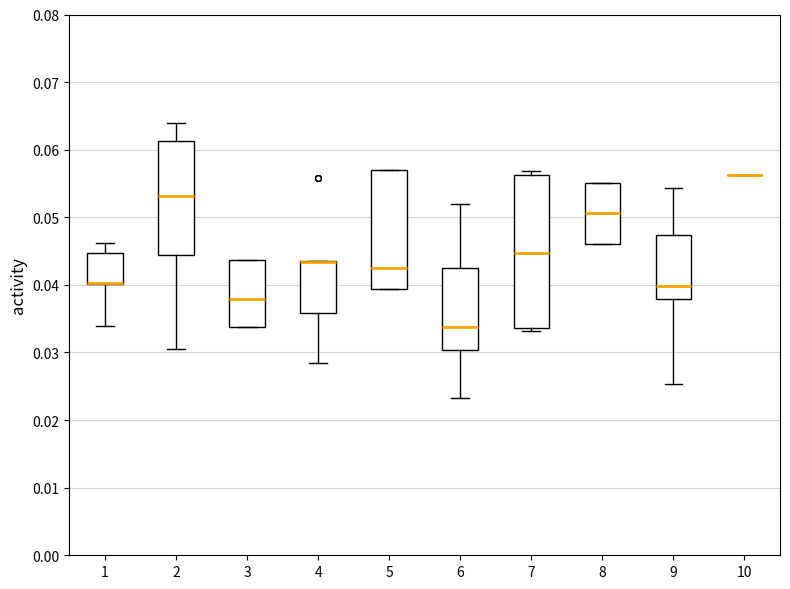

Reading left to right, read every box against the y-axis: the position of its median line, the range the box covers, and the ends of its whiskers. The values are not printed on the chart, so give them approximately, as read against the axis.

1: median 0.040 (drawn on the box's lower edge), box 0.040 to 0.045, whiskers 0.034 to 0.046
2: median 0.053, box 0.044 to 0.061, whiskers 0.031 to 0.064
3: median 0.038, box 0.034 to 0.044, whiskers 0.034 to 0.044
4: median 0.043 (drawn on the box's upper edge), box 0.036 to 0.044, whiskers 0.028 to 0.044
5: median 0.043, box 0.039 to 0.057, whiskers 0.039 to 0.057
6: median 0.034, box 0.030 to 0.043, whiskers 0.023 to 0.052
7: median 0.045, box 0.034 to 0.056, whiskers 0.033 to 0.057
8: median 0.051, box 0.046 to 0.055, whiskers 0.046 to 0.055
9: median 0.040, box 0.038 to 0.047, whiskers 0.025 to 0.054
10: box collapsed to a line at 0.056, whiskers 0.056 to 0.056